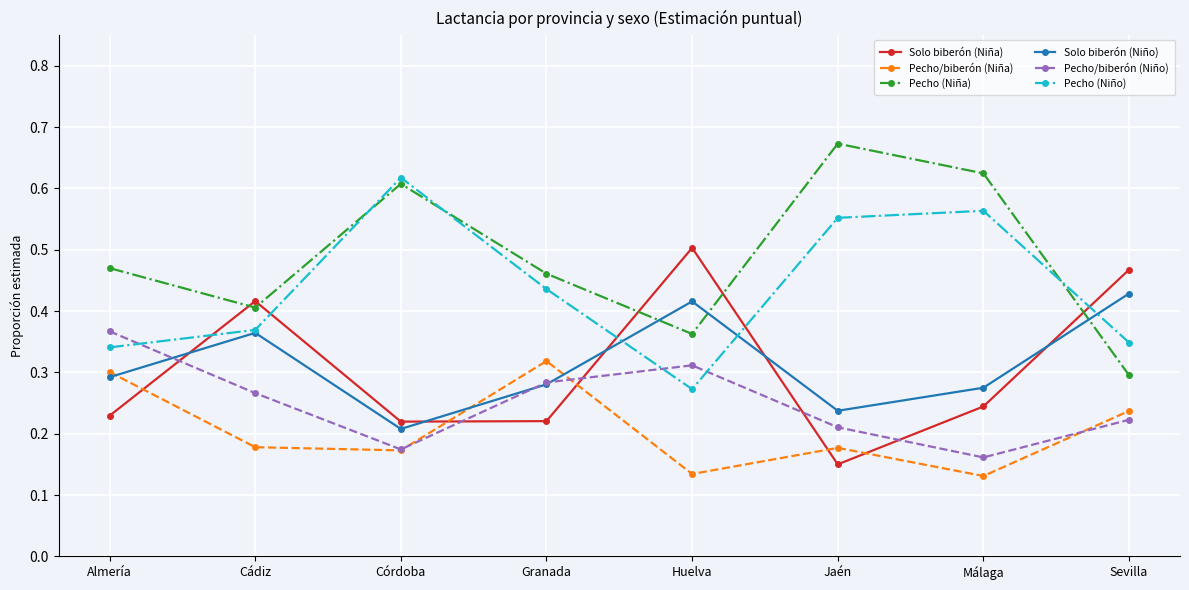

Where is the first local maximum for Solo biberón (Niño)?

Cádiz